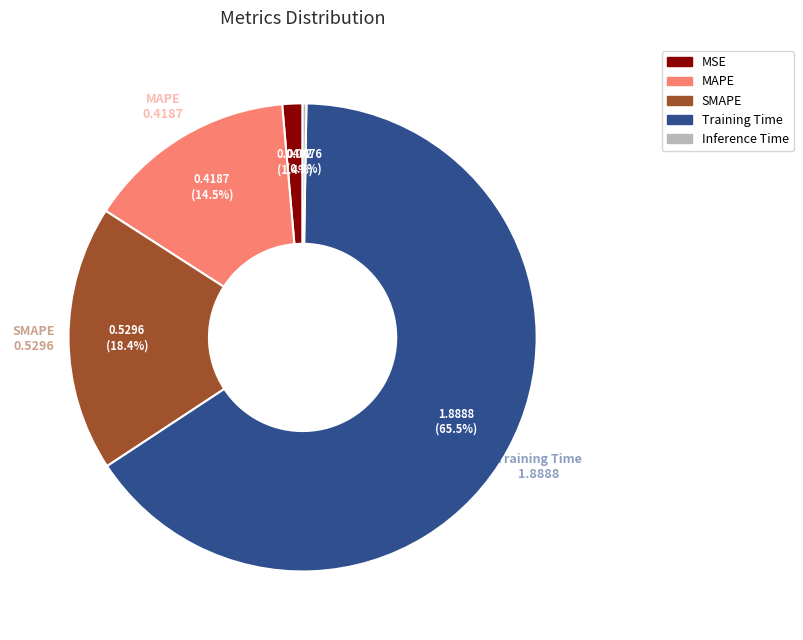

Which has a higher value, Training Time or SMAPE?

Training Time